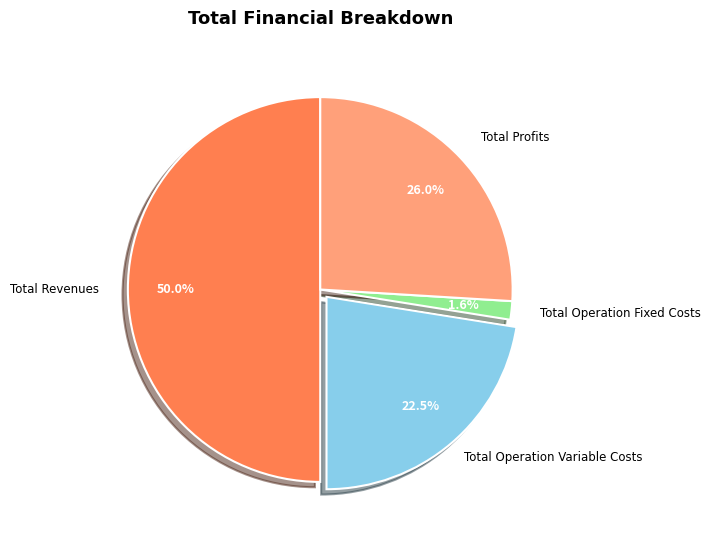

How many slices are in this pie chart?

4